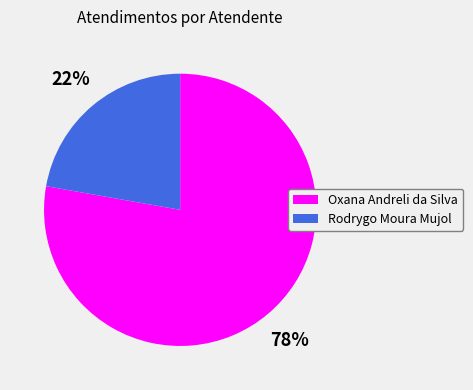

To the nearest percent, what is the difference between the Rodrygo Moura Mujol and Oxana Andreli da Silva slice percentages?

56%